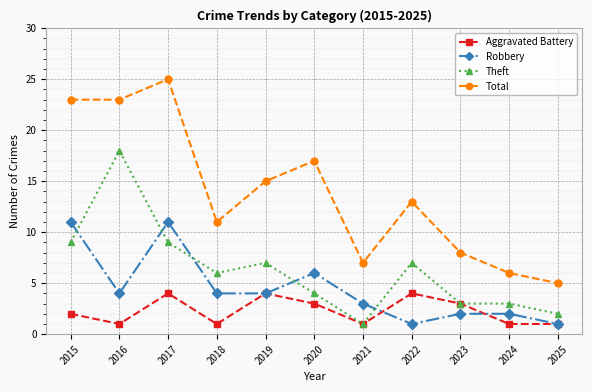

What is the difference between the maximum and minimum values in the Aggravated Battery series?

3